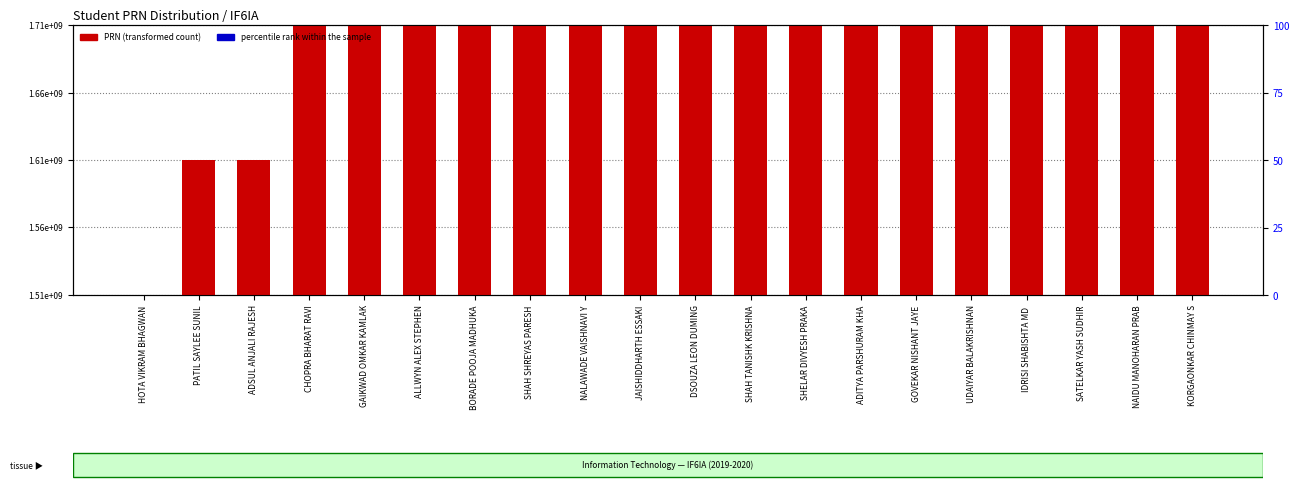

List the series in order of their peak value, lowest first.

percentile rank within the sample, PRN (transformed count)